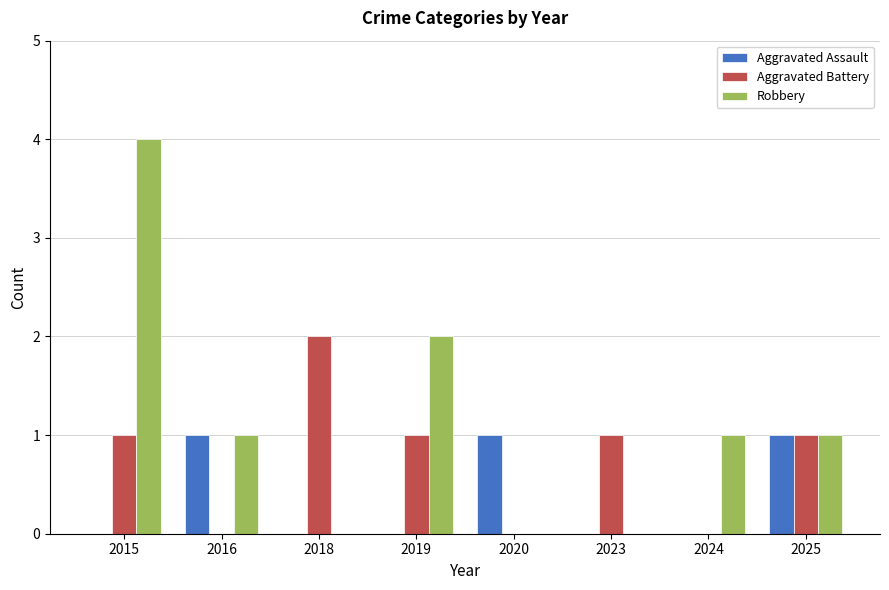

Reading right to left, what are all the values shown in this chart?

Aggravated Assault: 2025=1	2024=0	2023=0	2020=1	2019=0	2018=0	2016=1	2015=0
Aggravated Battery: 2025=1	2024=0	2023=1	2020=0	2019=1	2018=2	2016=0	2015=1
Robbery: 2025=1	2024=1	2023=0	2020=0	2019=2	2018=0	2016=1	2015=4